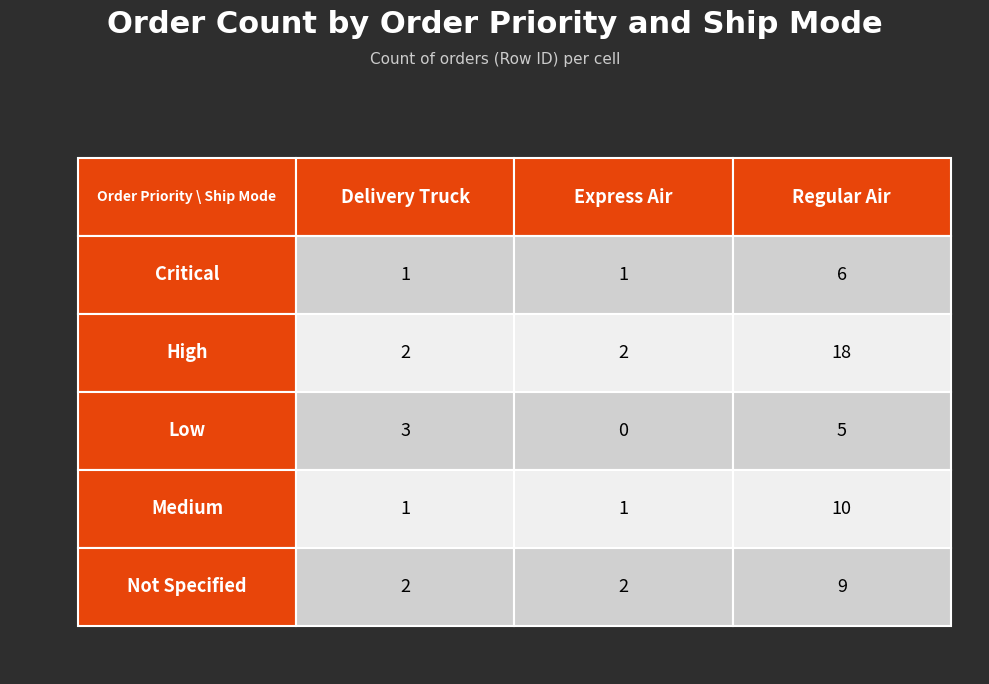

Reading left to right, what are all the values shown in this chart?

Critical: 0=1	1=1	2=6
High: 0=2	1=2	2=18
Low: 0=3	1=0	2=5
Medium: 0=1	1=1	2=10
Not Specified: 0=2	1=2	2=9